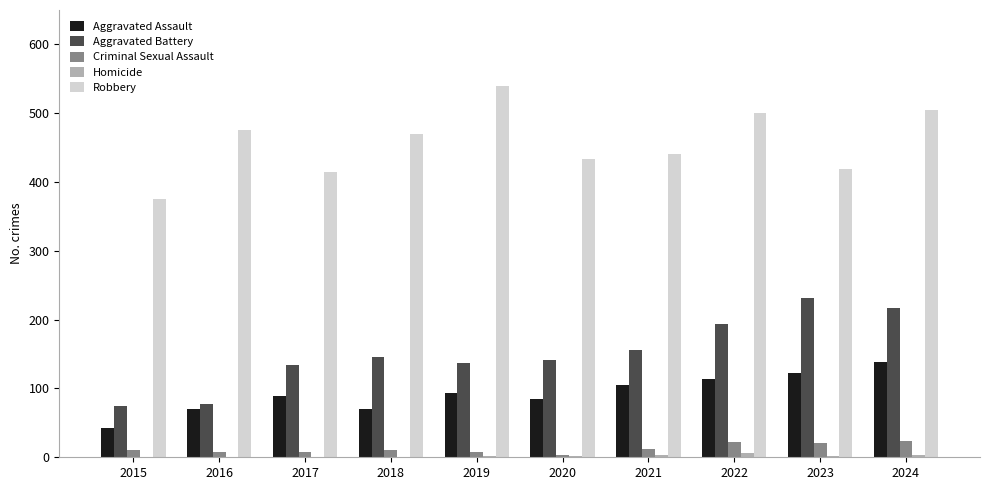

The Aggravated Assault series shows 10 at 2015. True or false?

False